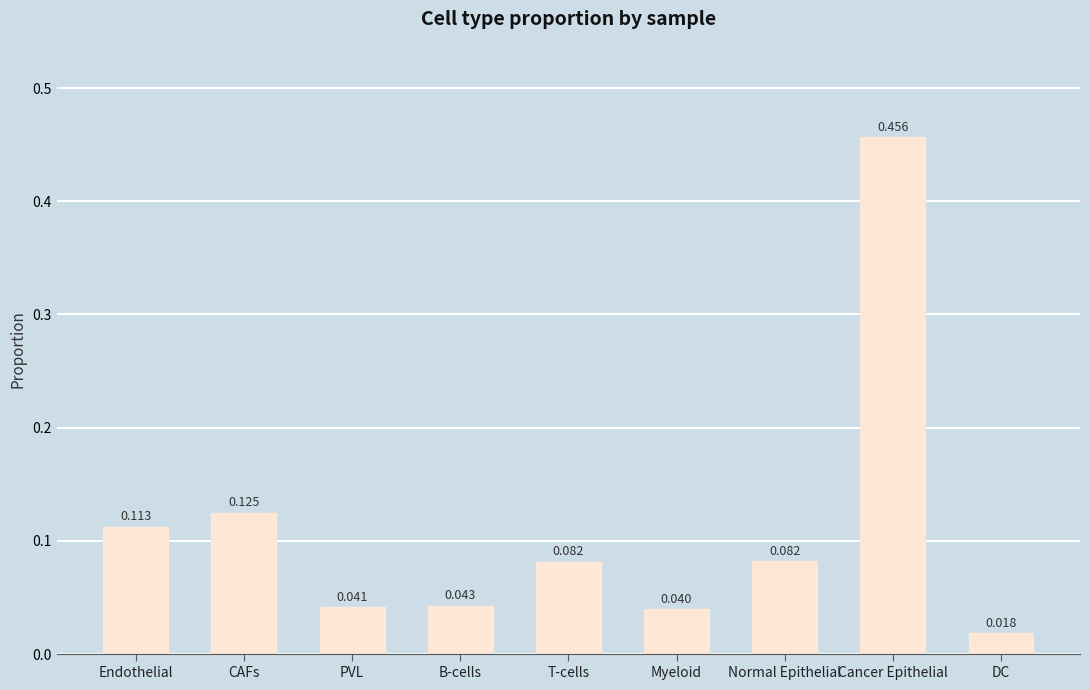

What is the change in value from Endothelial to DC?

-0.1